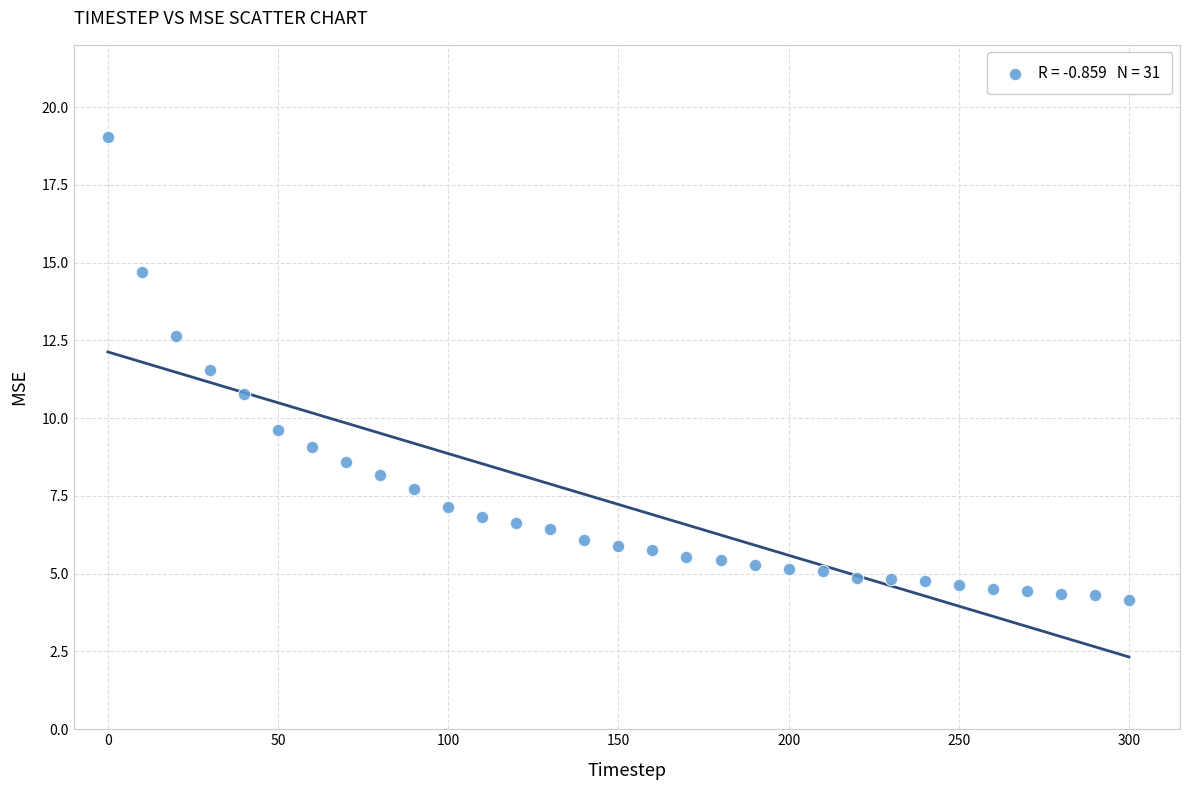

What is the range of X values (max minus min)?

300.0